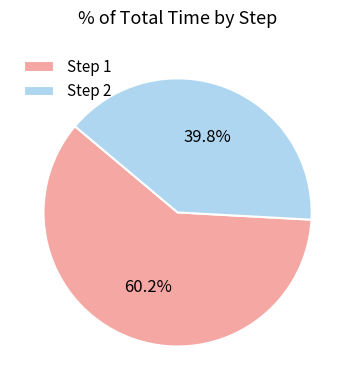

Is the sum of Step 1 and Step 2 greater than half?

Yes